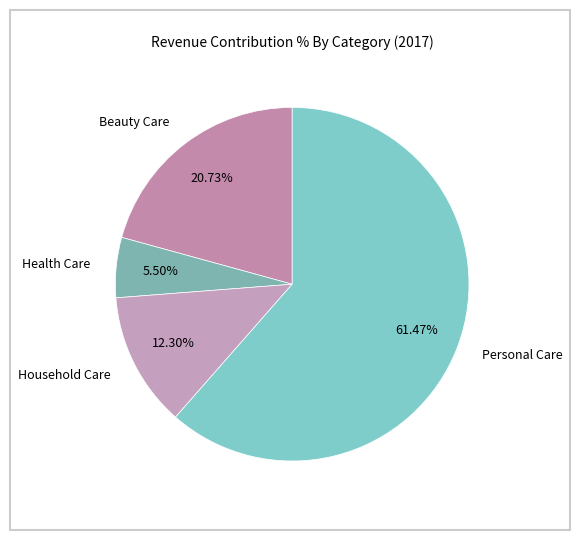

Which slice represents more than half of the pie?

Personal Care